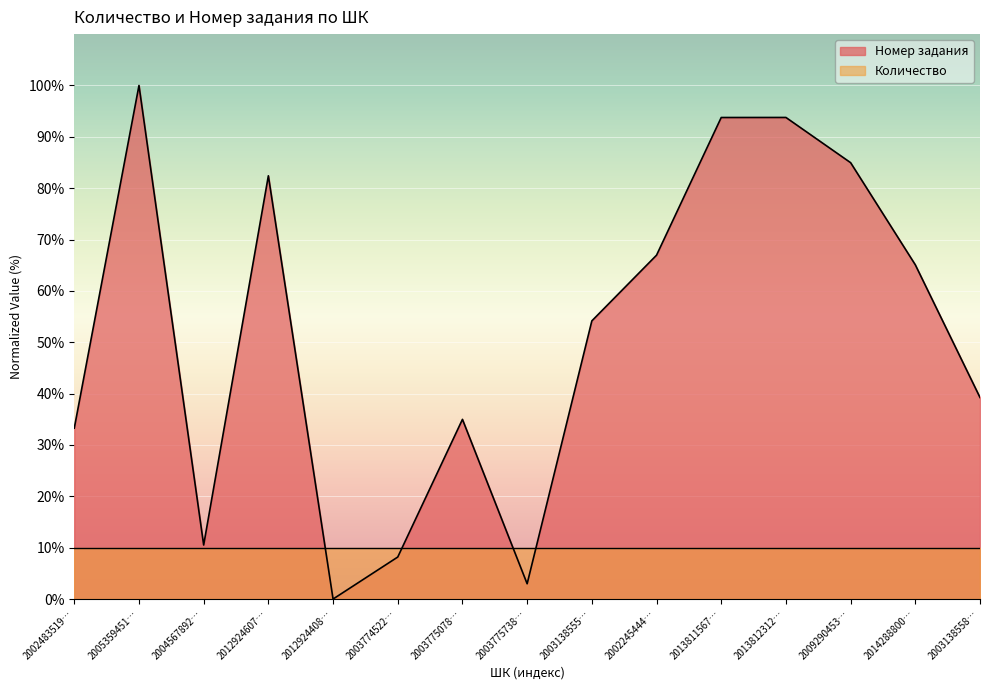

What is the difference between the maximum and minimum values?

100.0